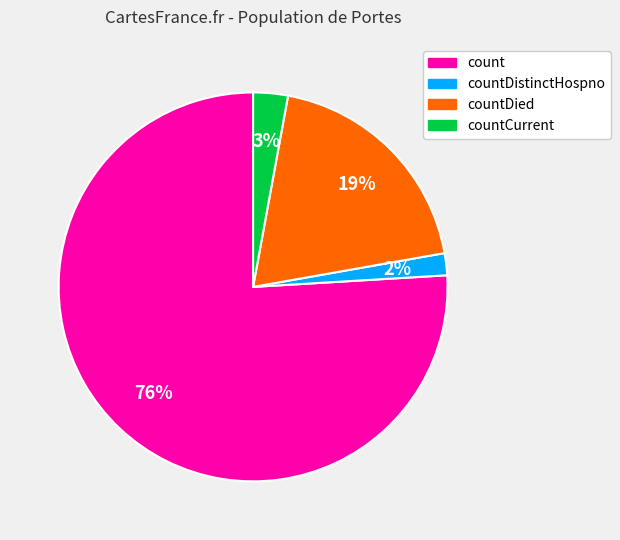

Which category has the biggest portion of the pie?

count